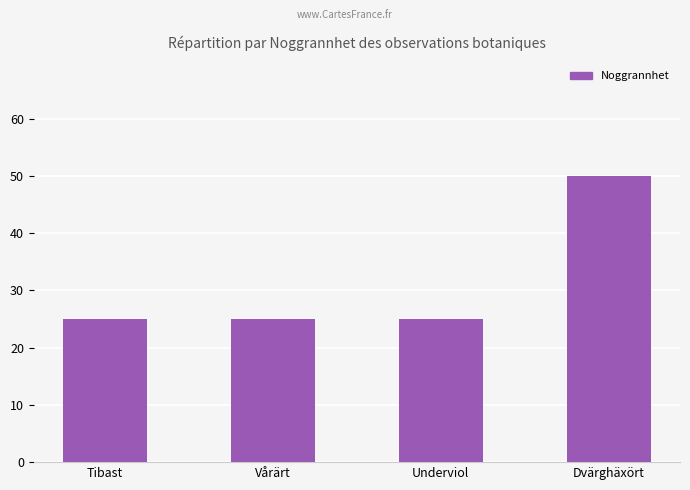

What is the greatest value displayed?

50